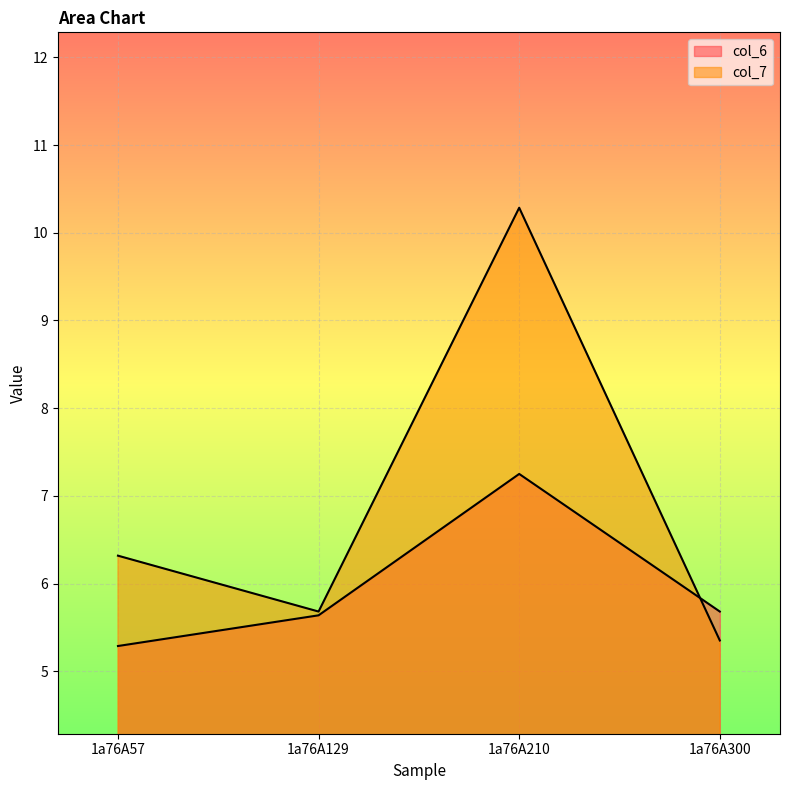

Does the chart display data point markers on the line(s)?

No